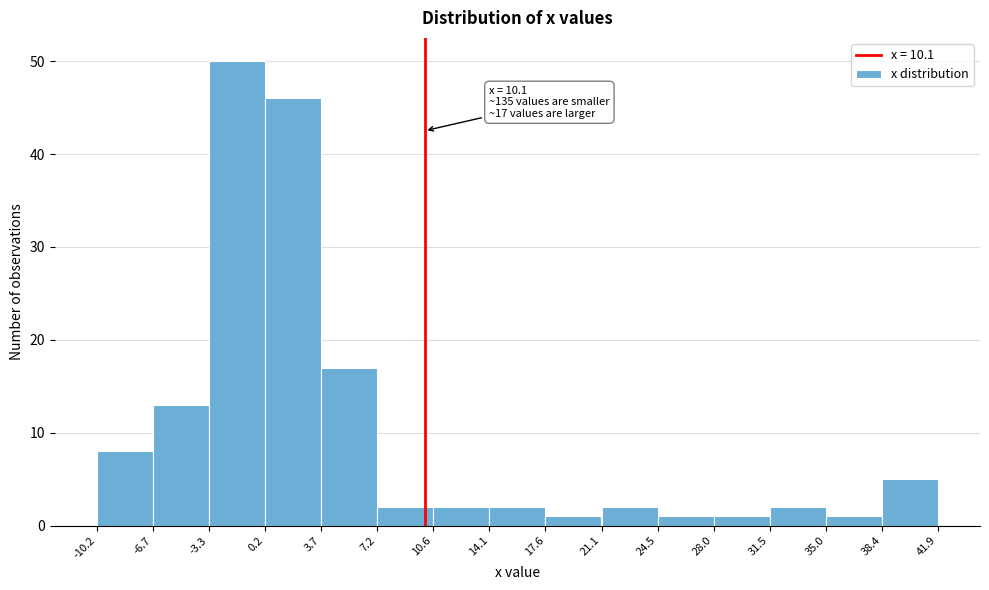

Over which range of the x-axis is the bar tallest?

-3.3 to 0.2